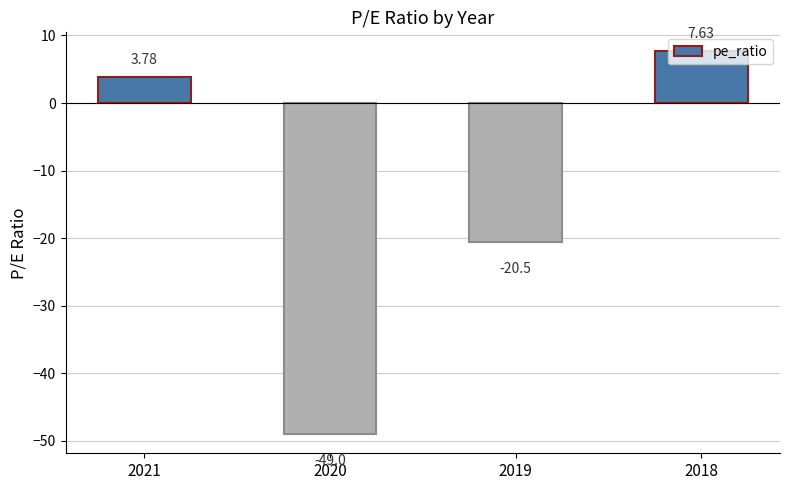

Rank the categories by value from highest to lowest.

2018, 2021, 2019, 2020